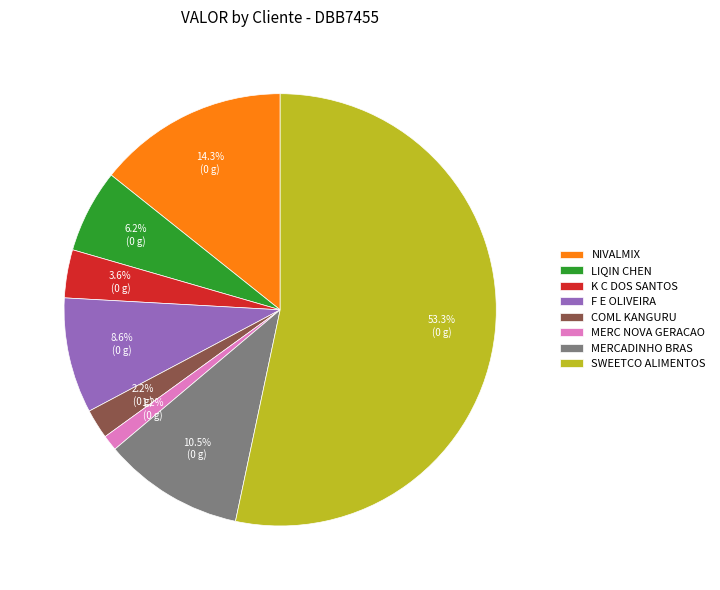

Is the sum of SWEETCO ALIMENTOS and COML KANGURU greater than half?

Yes